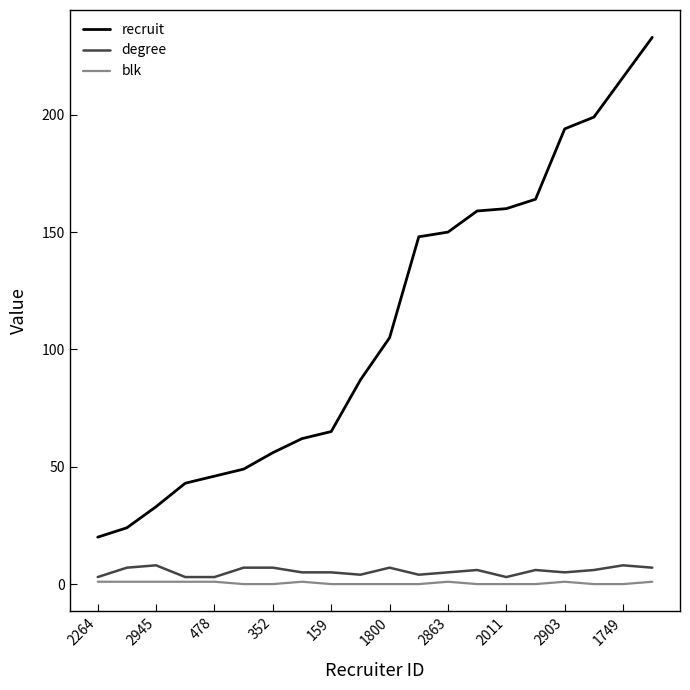

Which series has the largest total across all categories?

recruit